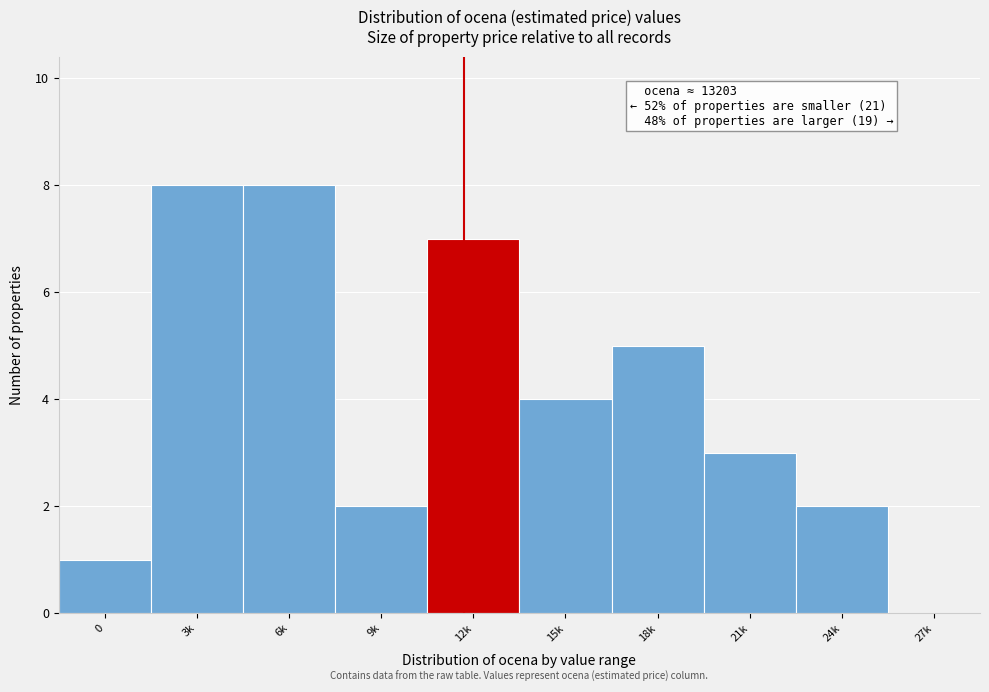

Reading left to right, what are all the values shown in this chart?

0=1	3k=8	6k=8	9k=2	12k=7	15k=4	18k=5	21k=3	24k=2	27k=0